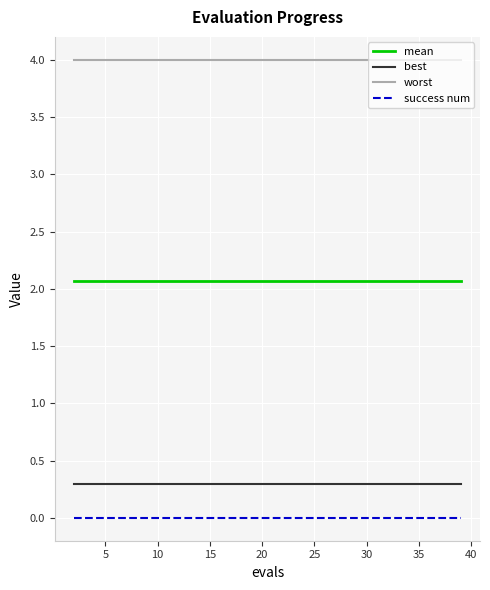

True or false: mean and best intersect in this chart.

False